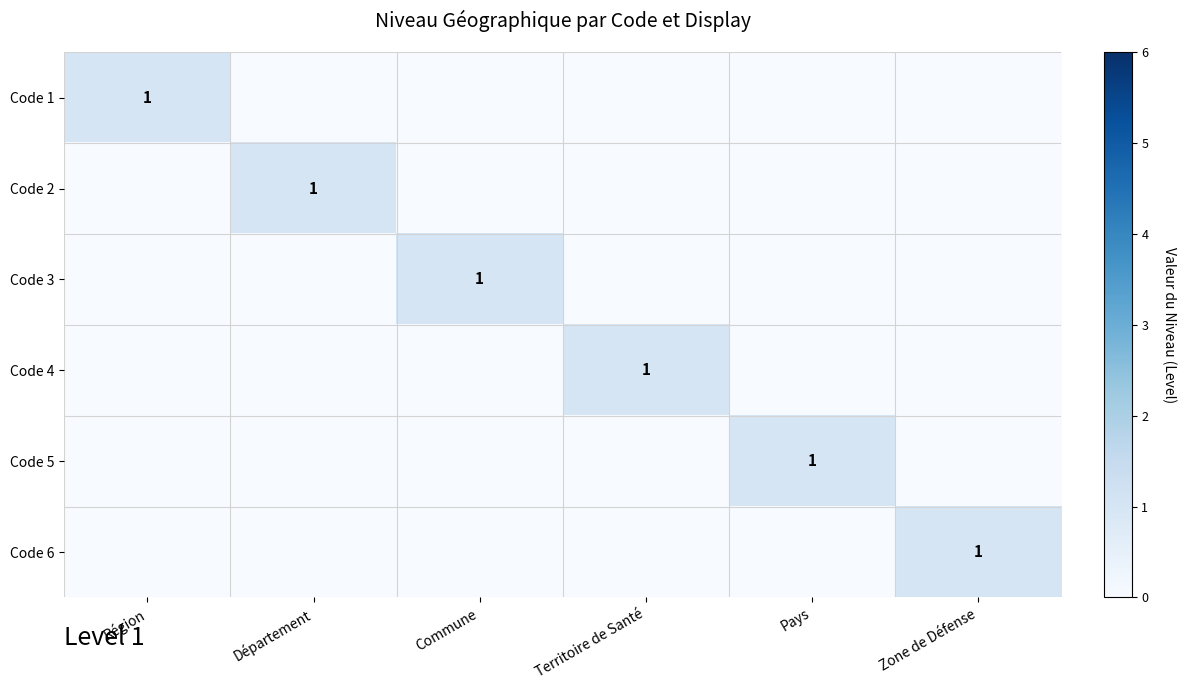

At which category does the chart reach its peak across all series?

Région